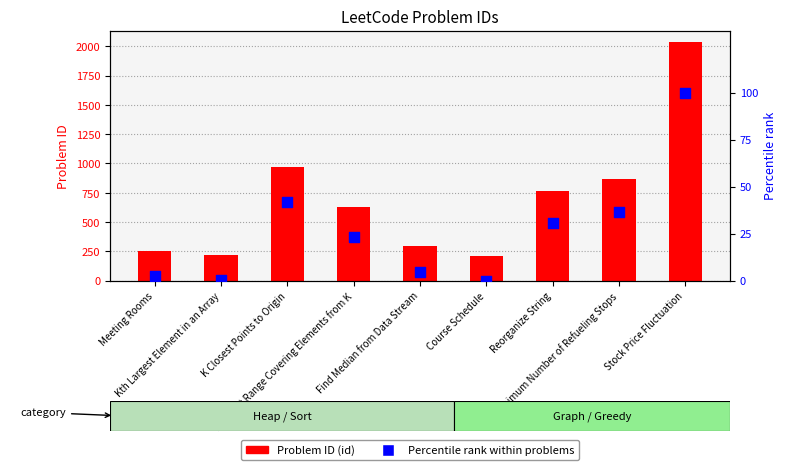

At how many categories does at least one series exceed 1758?

1